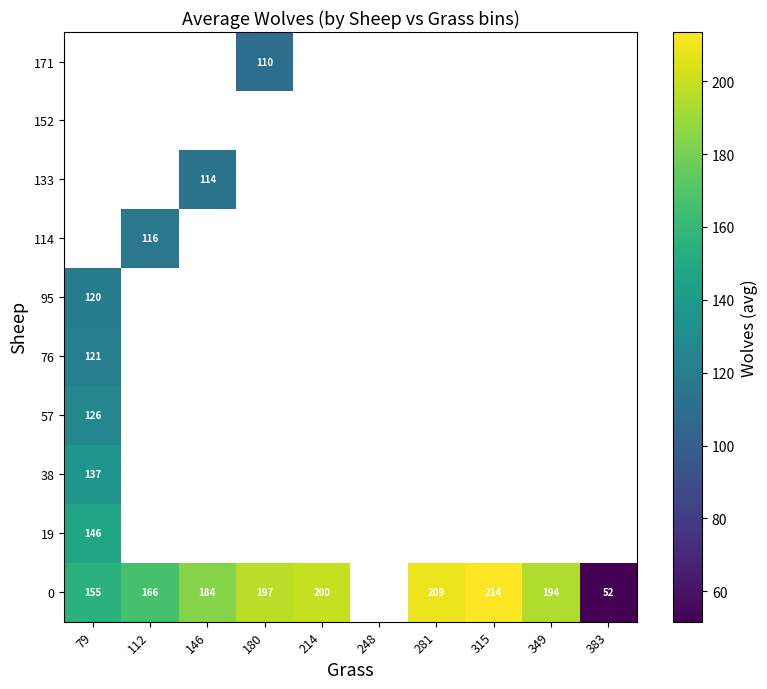

How many positive values does the 114 series have?

1